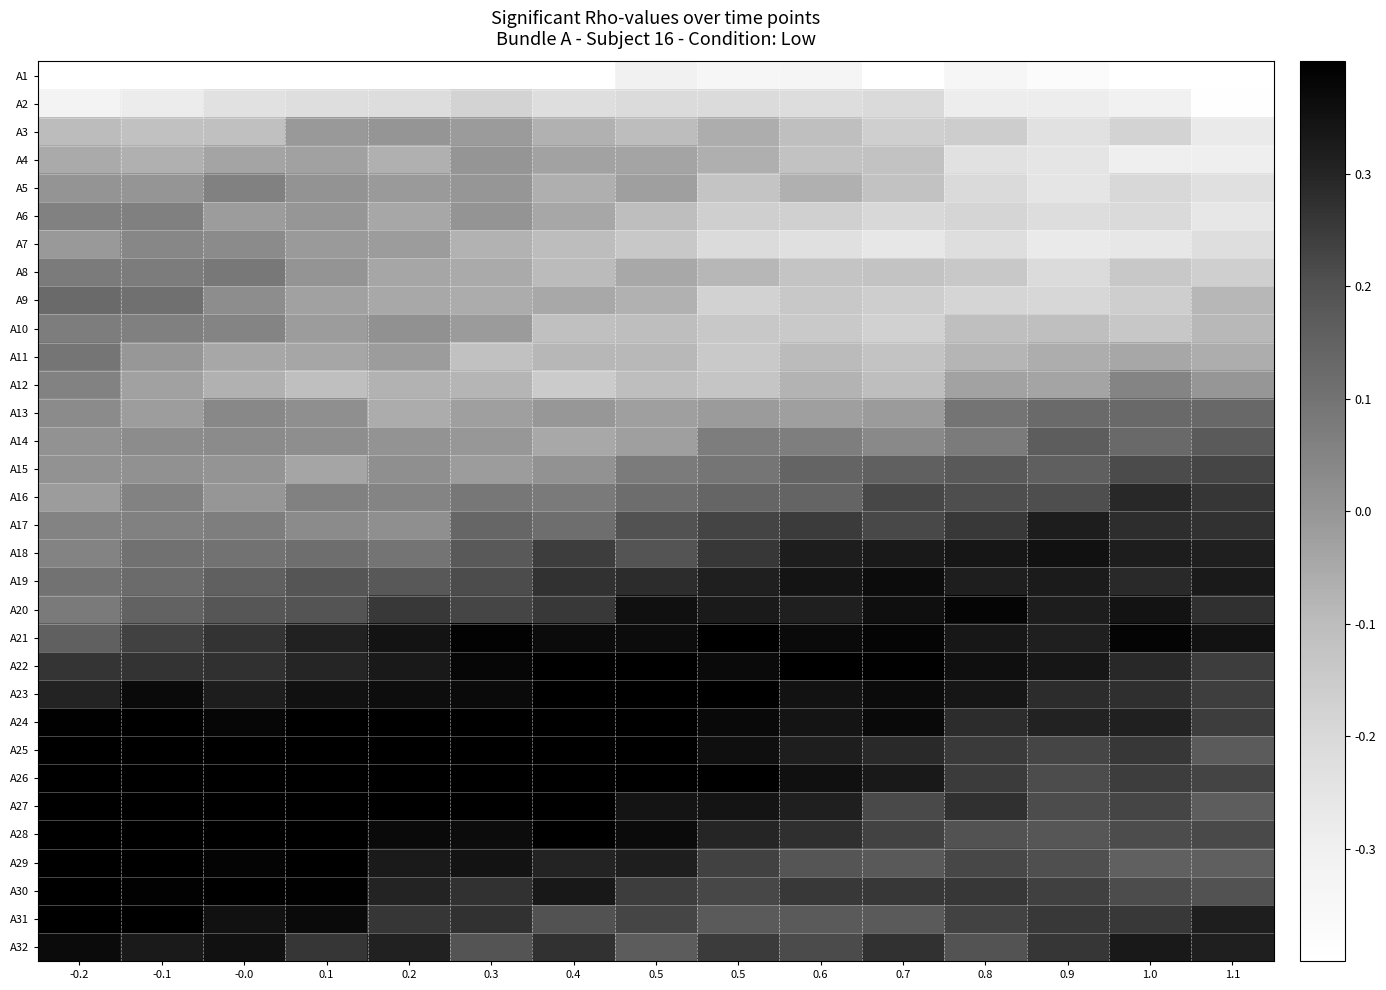

Rank the series by their maximum value, from highest to lowest.

A28, A27, A26, A25, A29, A30, A24, A23, A31, A22, A21, A20, A32, A19, A18, A17, A16, A15, A14, A13, A9, A11, A8, A10, A6, A5, A12, A7, A4, A3, A2, A1